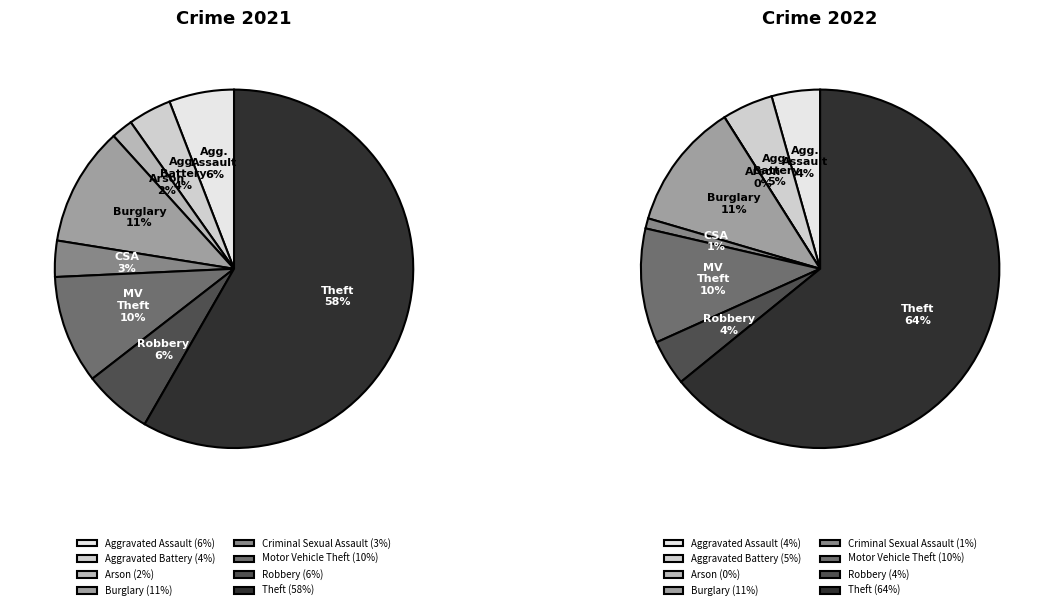

What portion of the pie excludes 2?

98.0%